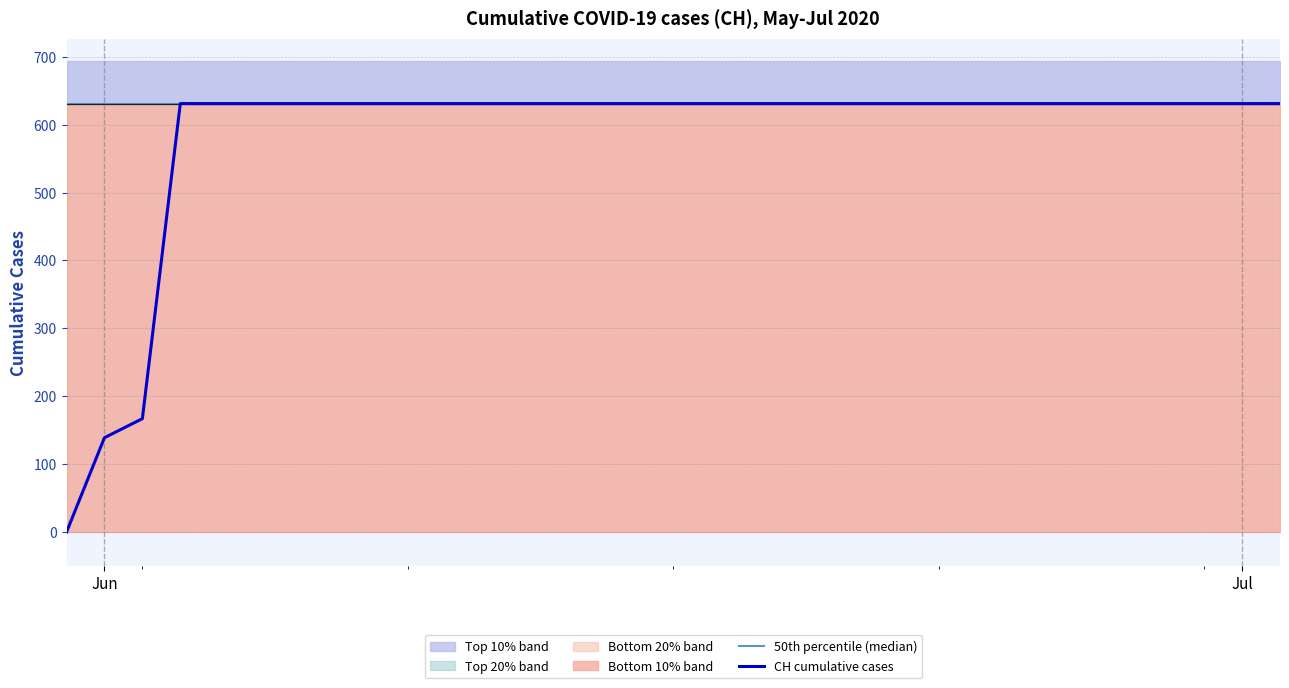

Reading left to right, what are all the values shown in this chart?

50th percentile (median): 631	631	631	631	631	631	631	631	631	631	631	631	631	631	631	631	631	631	631	631	631	631	631	631	631	631	631	631	631	631	631	631	631
CH cumulative cases: 0	139	167	631	631	631	631	631	631	631	631	631	631	631	631	631	631	631	631	631	631	631	631	631	631	631	631	631	631	631	631	631	631